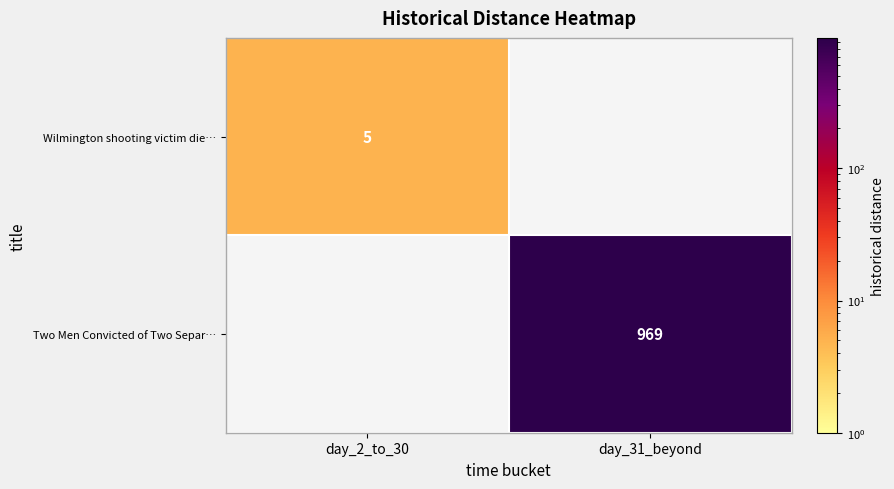

The Two Men Convicted of Two Separ… series shows 969 at day_31_beyond. True or false?

True